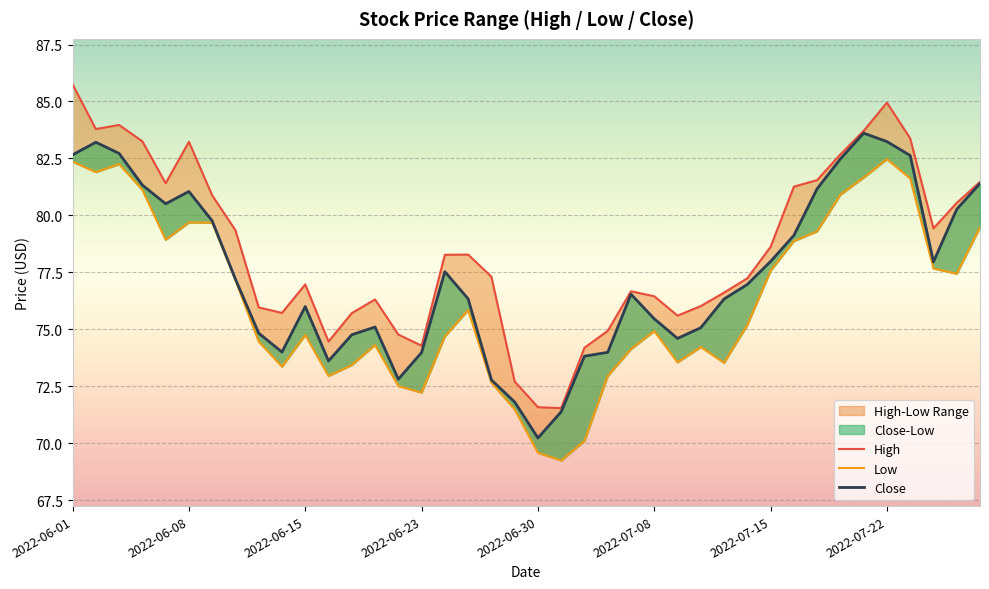

Which series has the largest total across all categories?

High